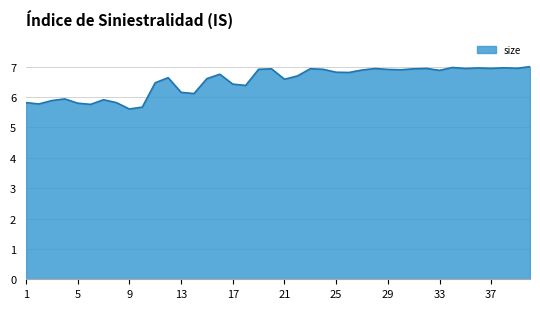

What is the minimum value shown in the chart?

5.6